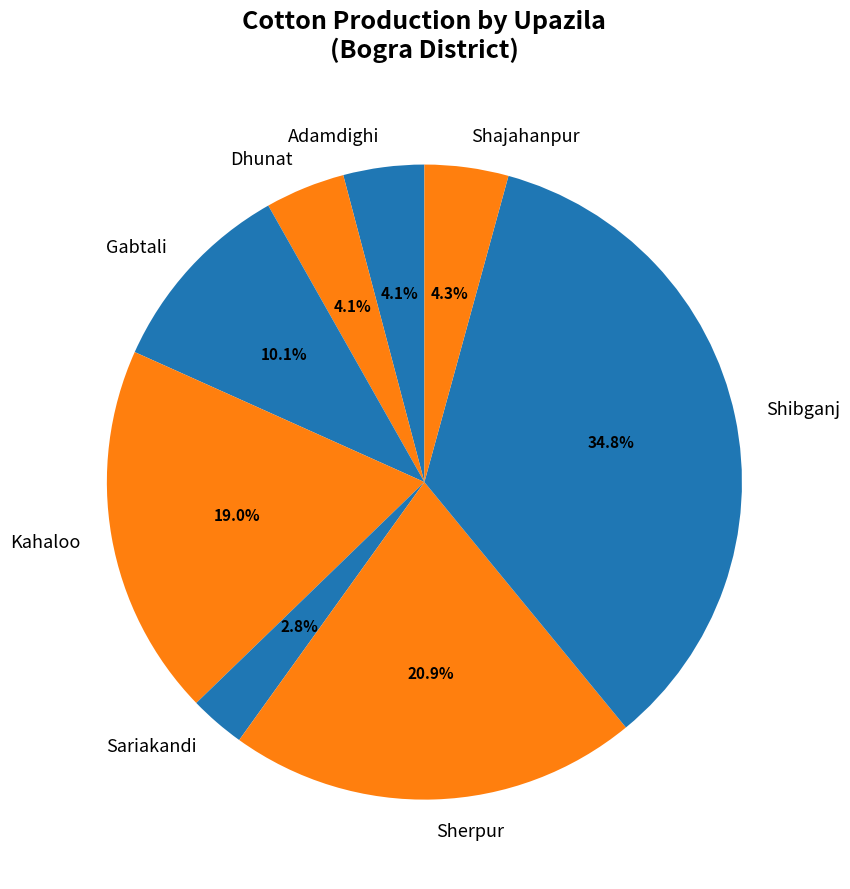

Is there any slice that represents more than half of the pie?

No